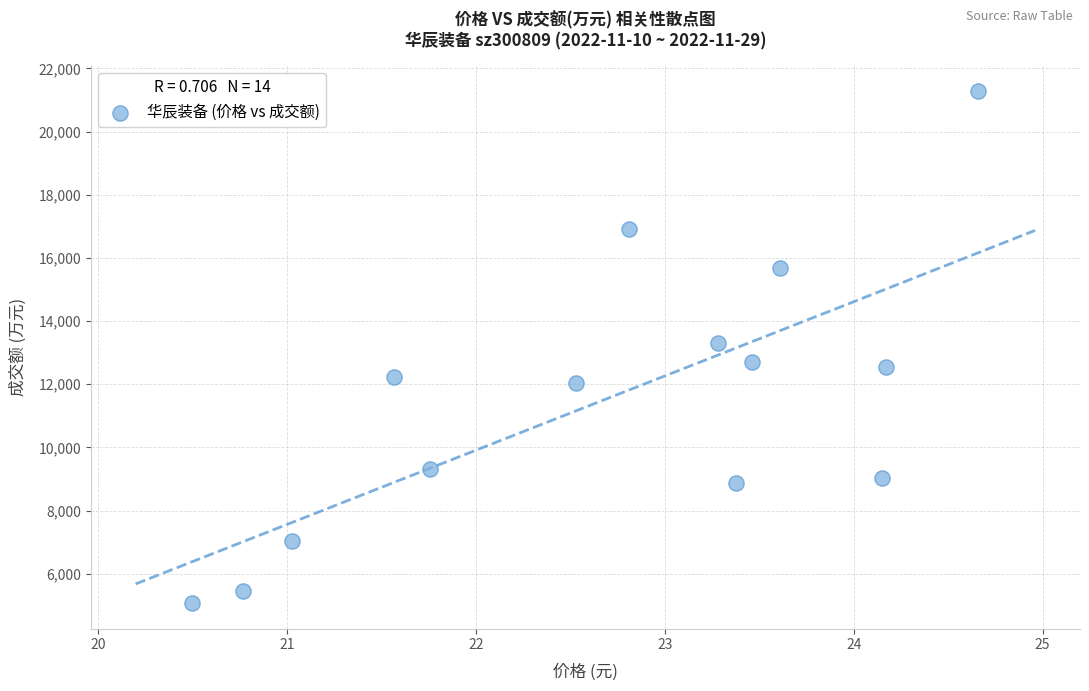

What is the range of Y values (max minus min)?

16211